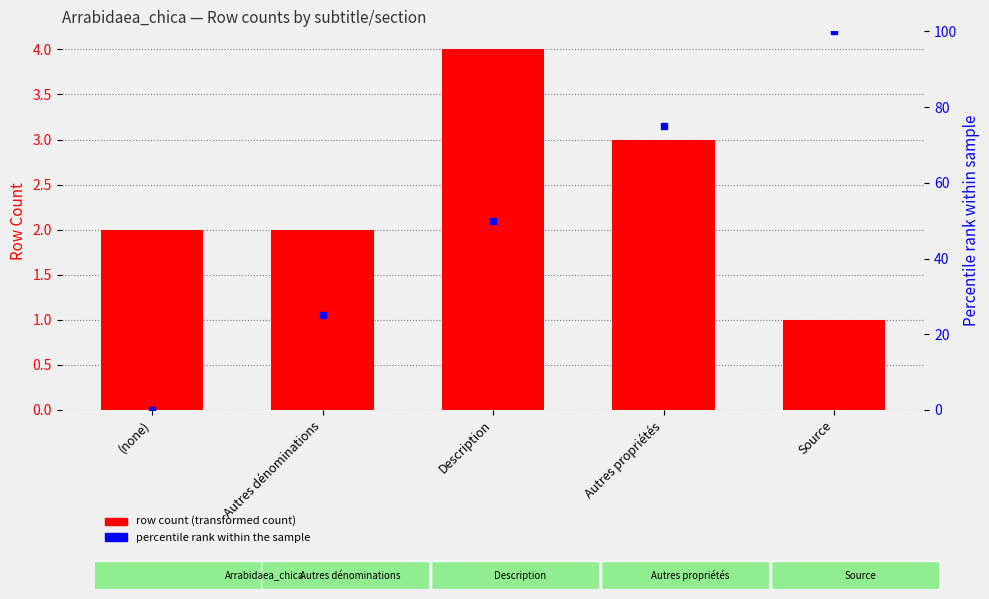

Which has a higher value, Description or Autres propriétés?

Description